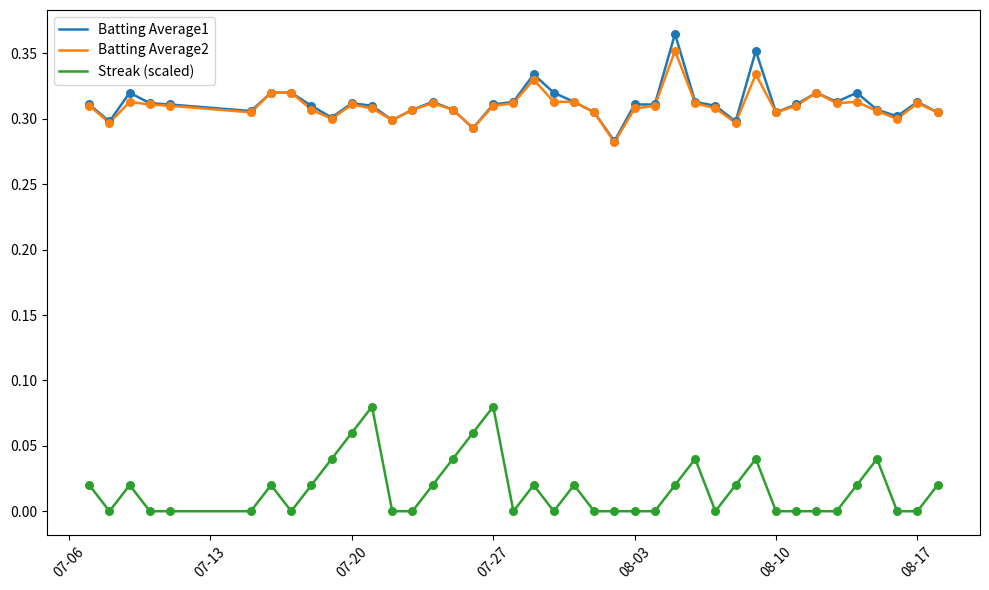

True or false: Streak (scaled) and Batting Average1 cross at least once.

False